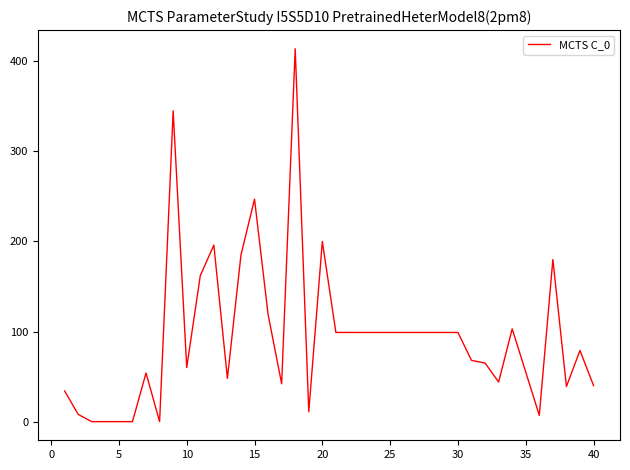

What is the difference between the maximum and minimum values?

414